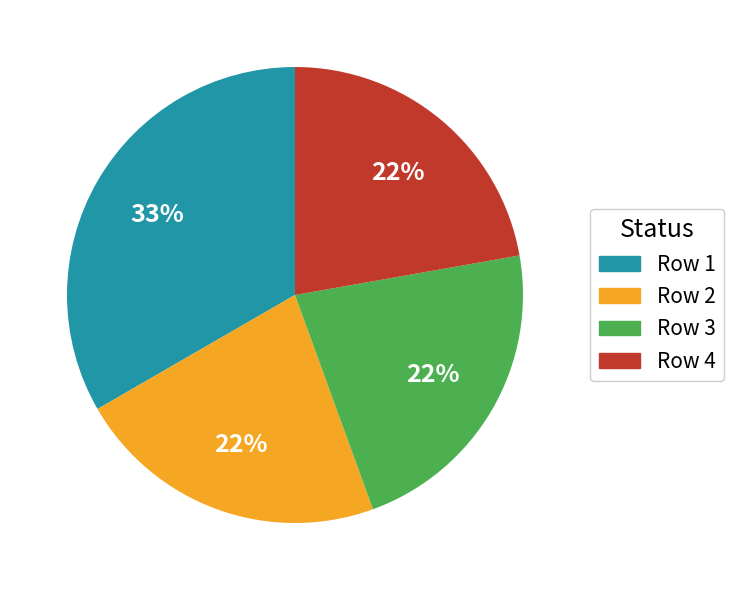

To the nearest percent, what is the difference between the largest and smallest slice percentages?

11%